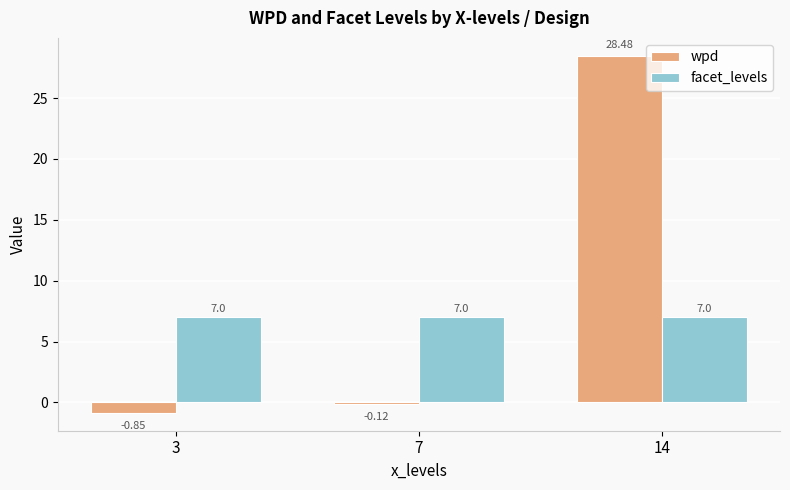

Which category has the lowest value in the wpd series?

3